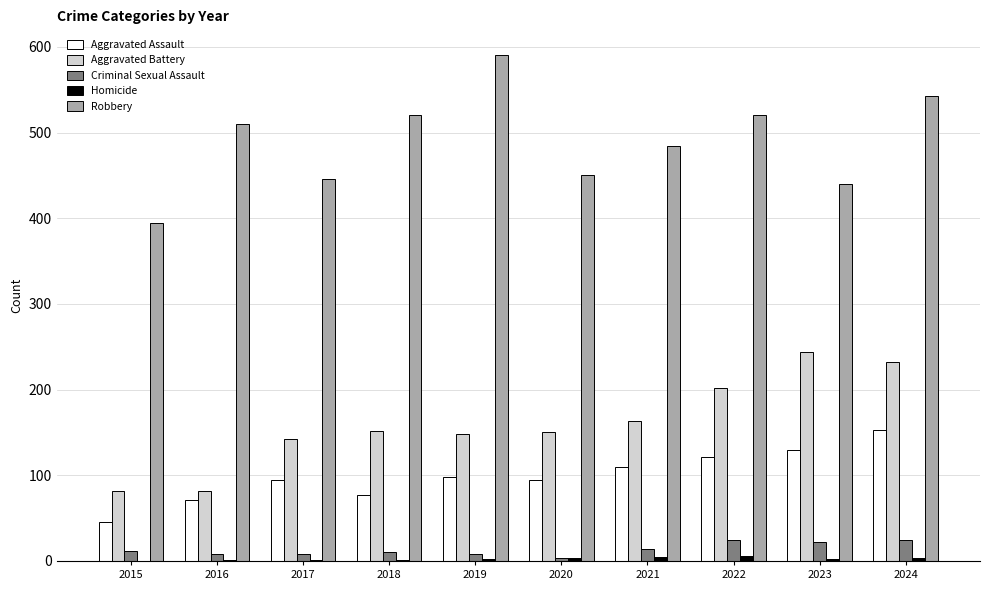

Is it true that Aggravated Assault equals 138 at 2018?

False